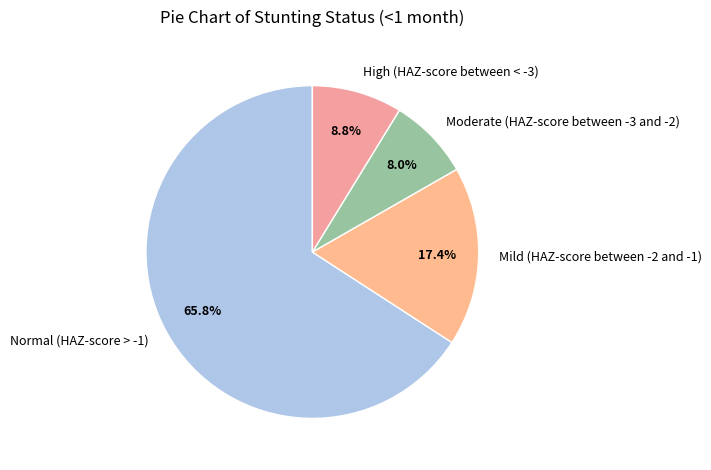

Which has a higher value, Normal (HAZ-score > -1) or Mild (HAZ-score between -2 and -1)?

Normal (HAZ-score > -1)